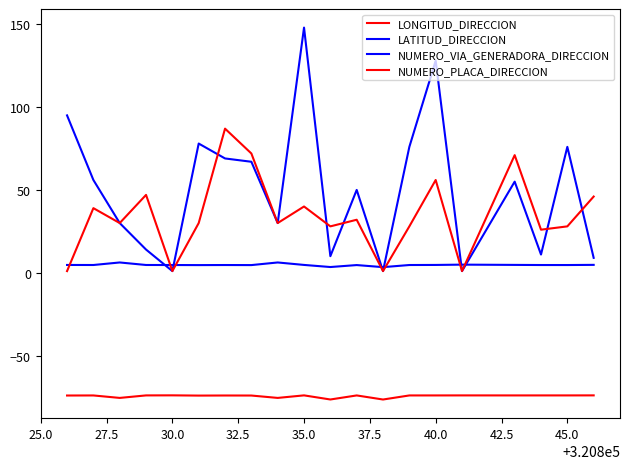

Count the number of data series in this chart.

4